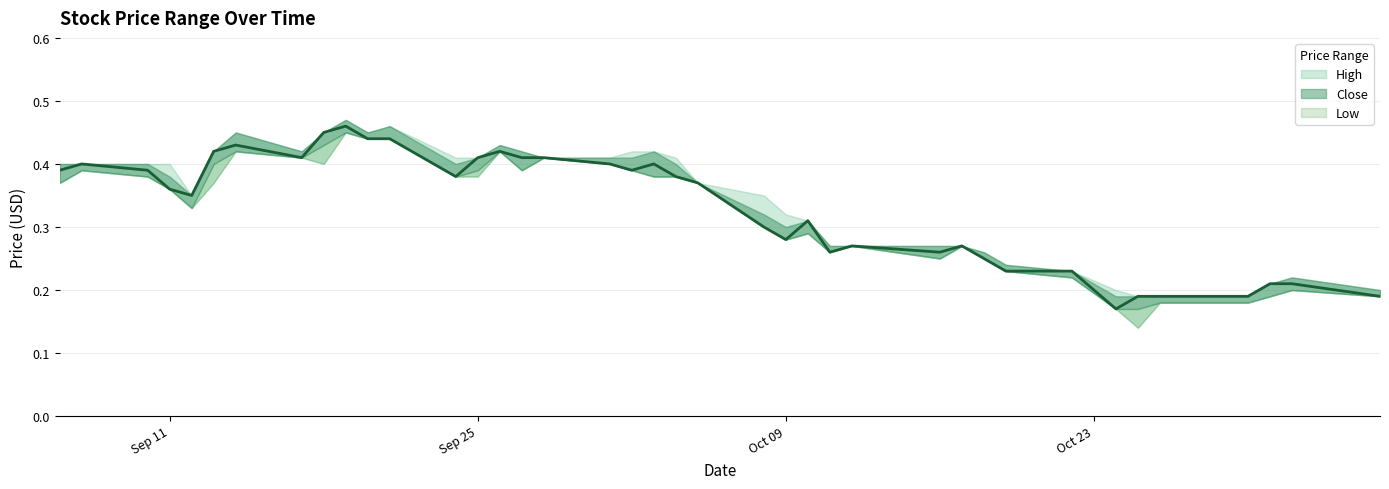

Which series has the largest range (max minus min)?

Low